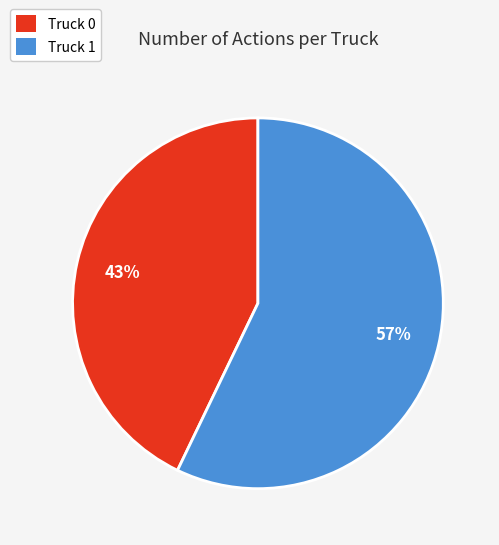

Which has a higher value, Truck 0 or Truck 1?

Truck 1